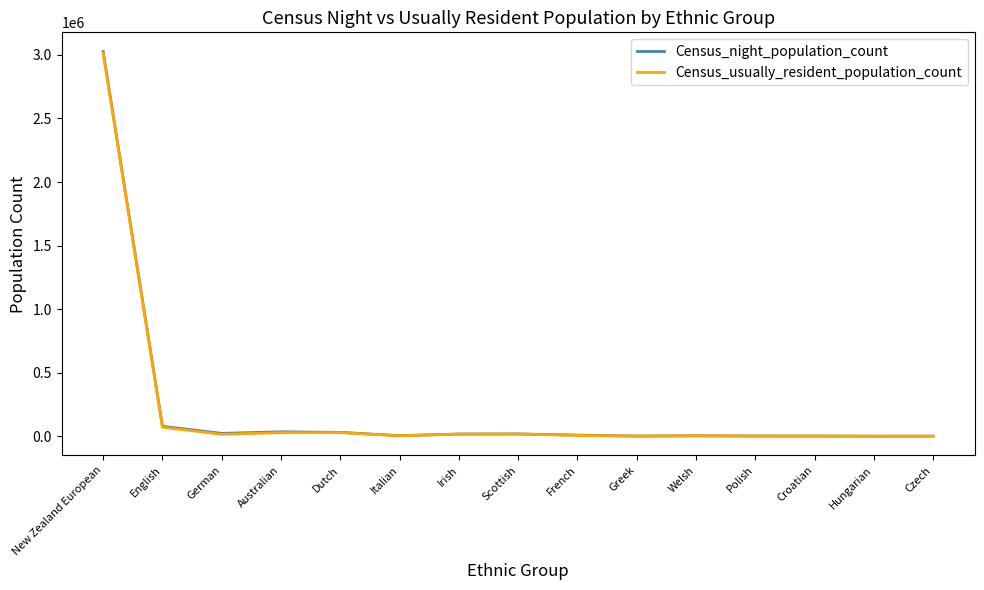

What is the difference between the highest and lowest values at Hungarian?

111